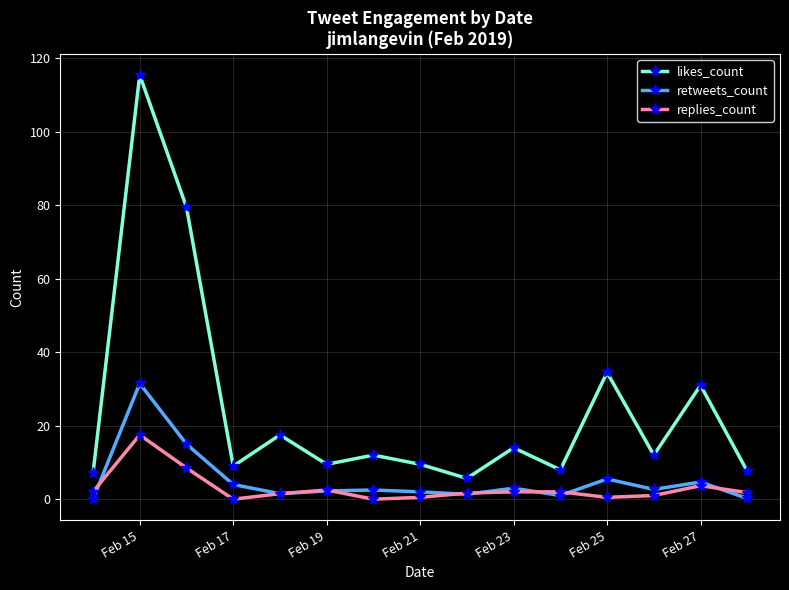

What is the highest value of the retweets_count series?

31.5